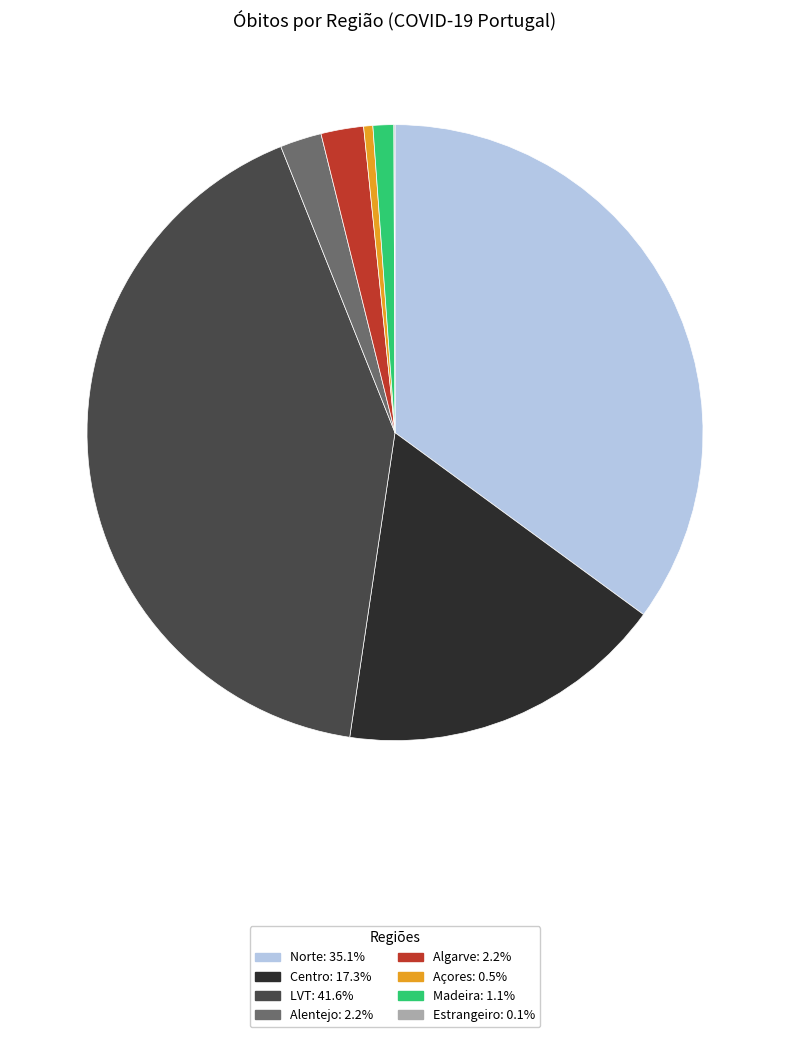

Which slice is the largest?

LVT